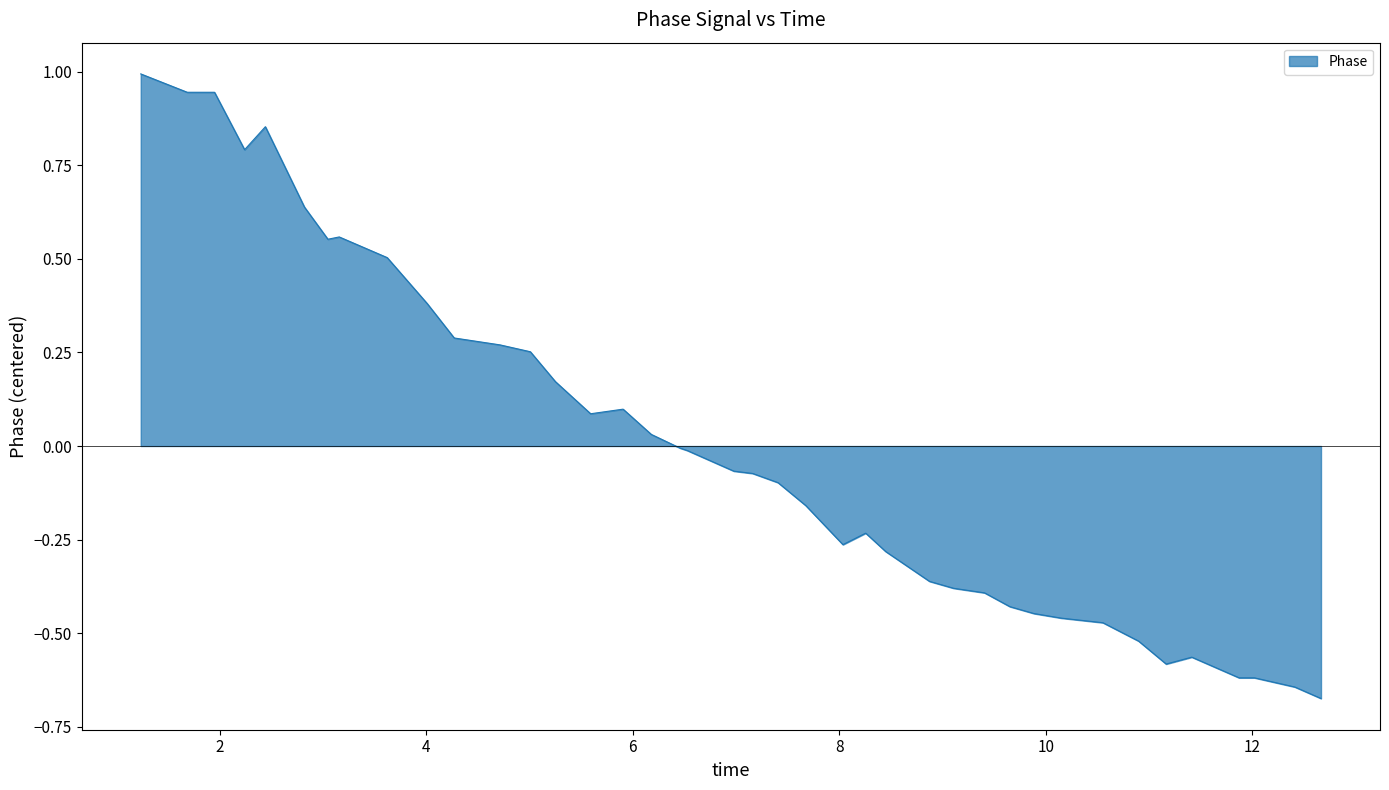

What is the maximum value shown in the chart?

1.0